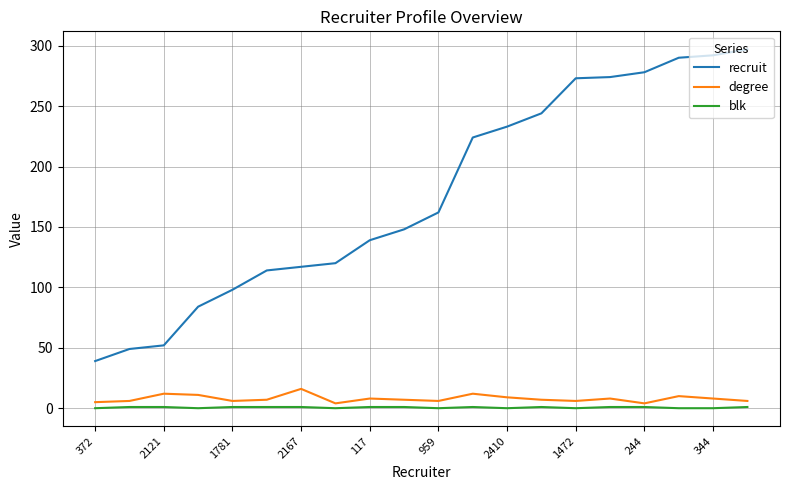

List the series in order of their peak value, lowest first.

blk, degree, recruit